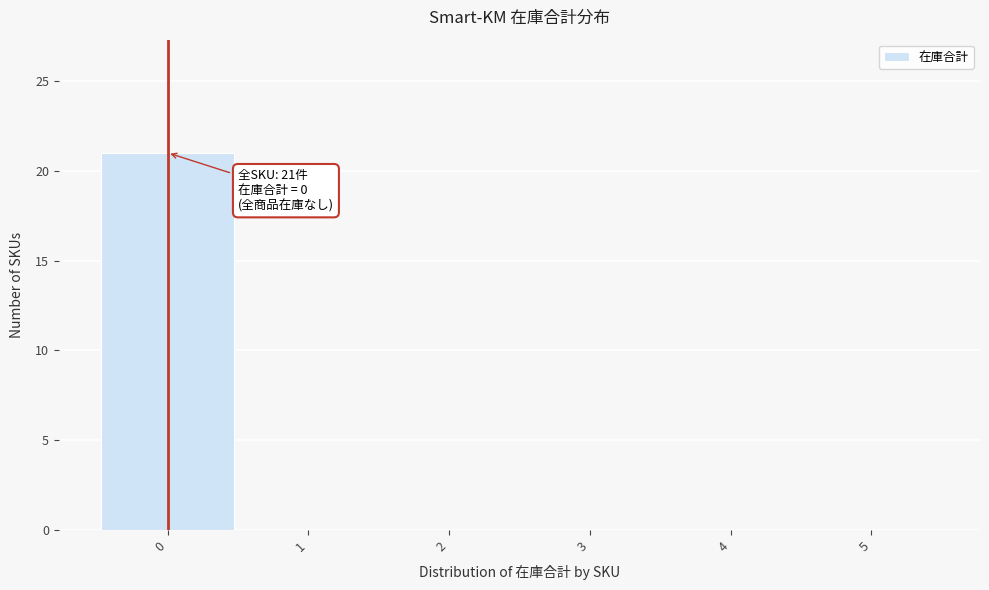

Which range on the x-axis has the tallest bar?

-0.5 to 0.5